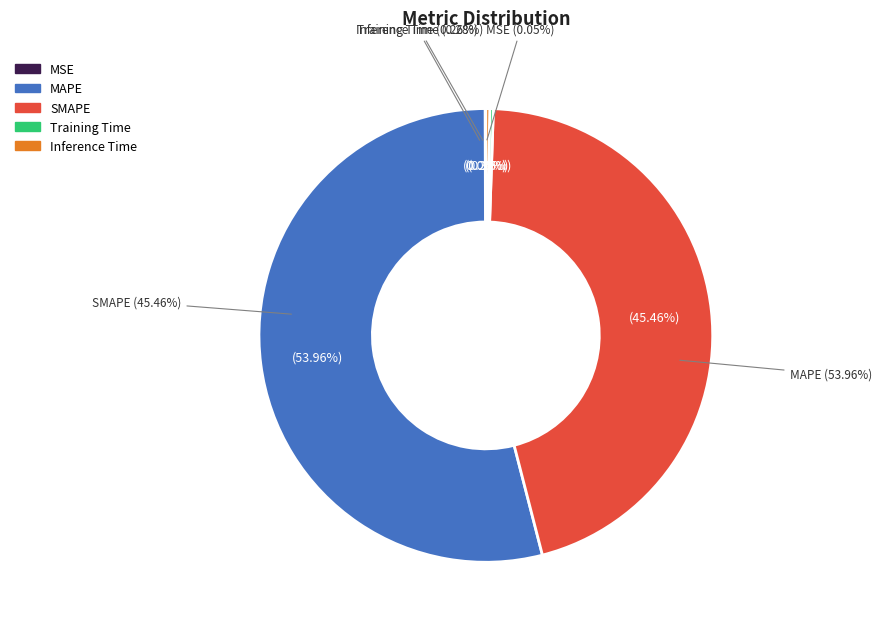

True or false: MAPE accounts for 54% of the total.

True